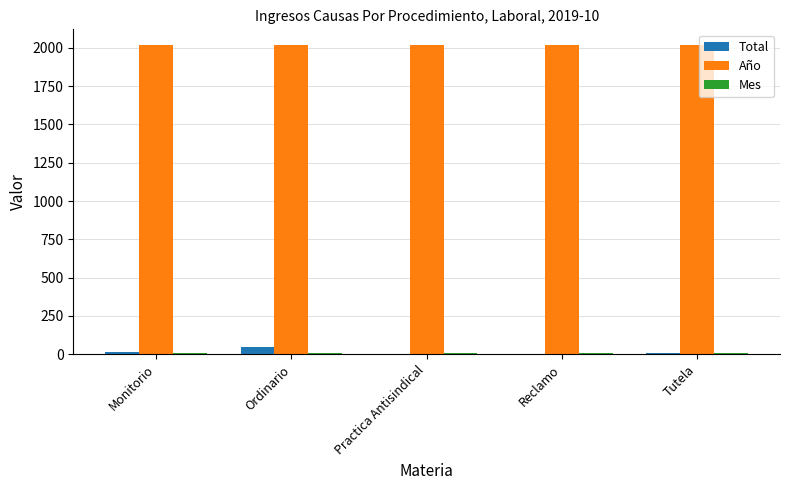

What is the sum of all Año values?

10095